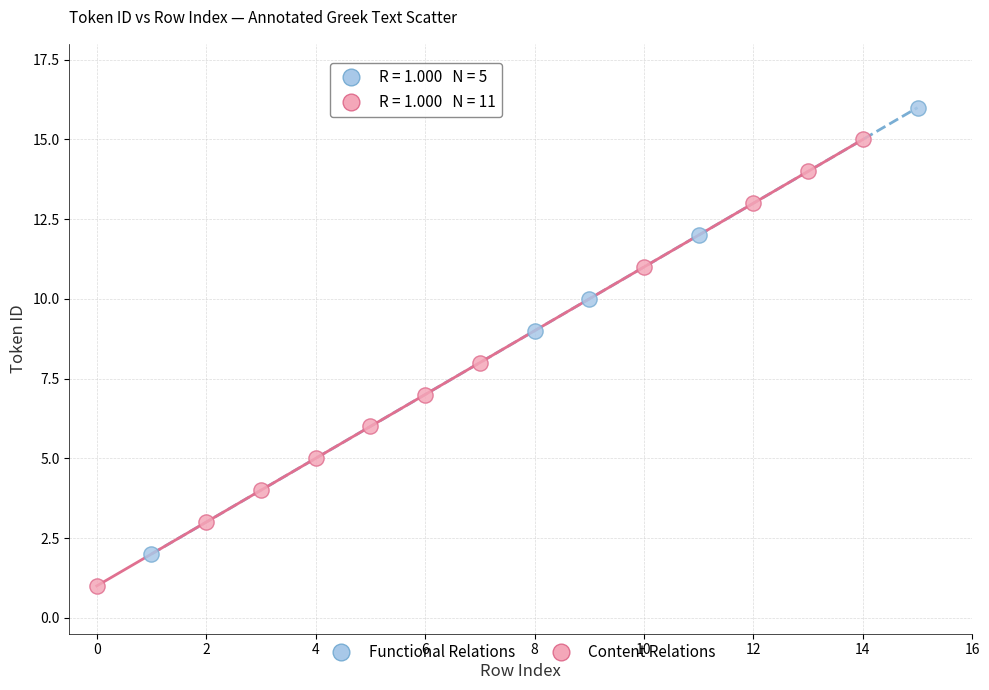

Which series reaches the maximum Y coordinate?

Functional Relations